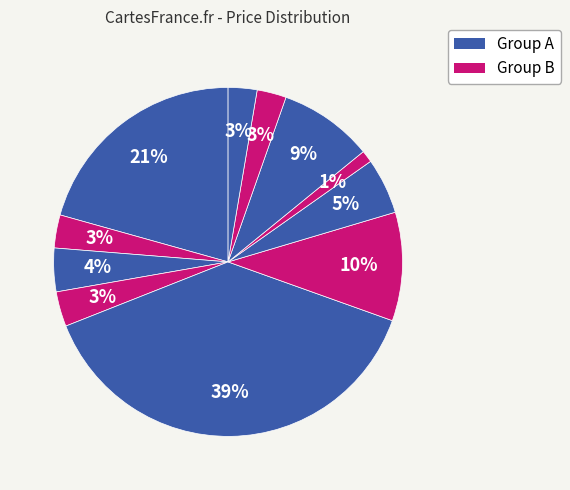

How many segments does this pie chart have?

11